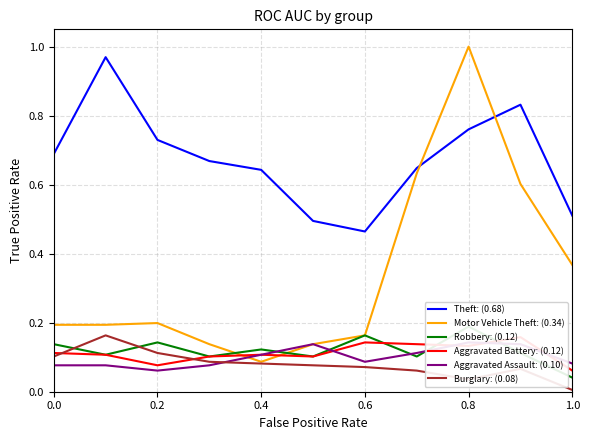

The Motor Vehicle Theft: (0.34) series shows 0.1 at 0.0. True or false?

False